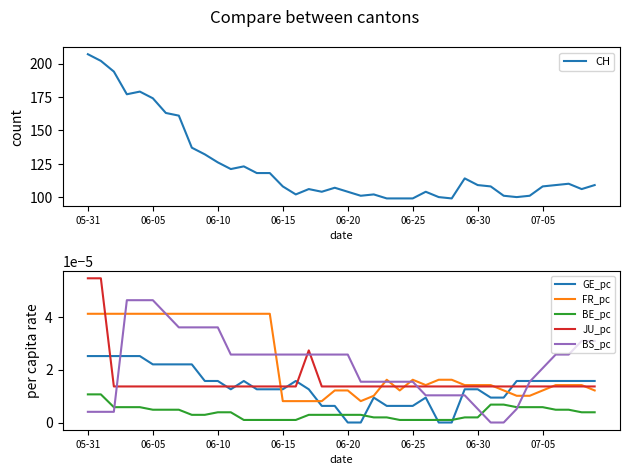

After their last crossing, which series has the higher values: JU_pc or GE_pc?

GE_pc